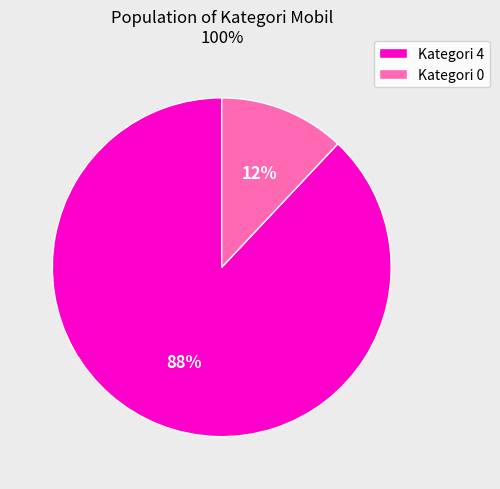

How many segments does this pie chart have?

2